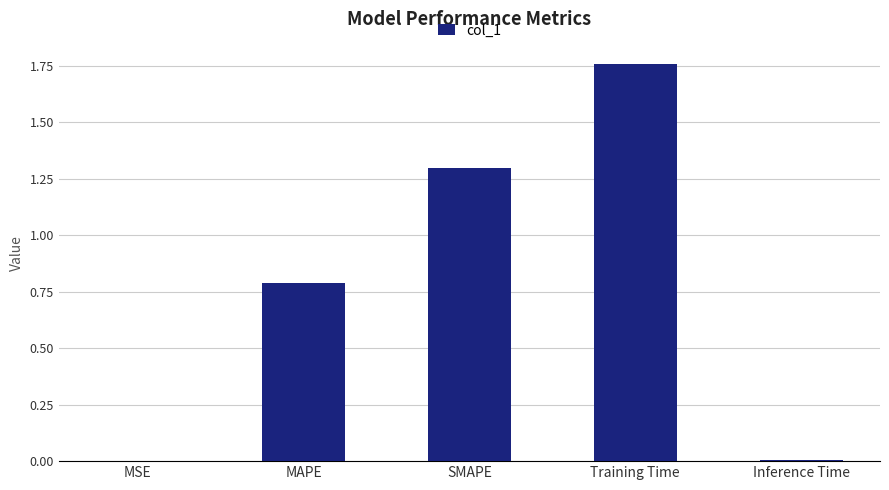

What is the change in value from MAPE to SMAPE?

+0.5